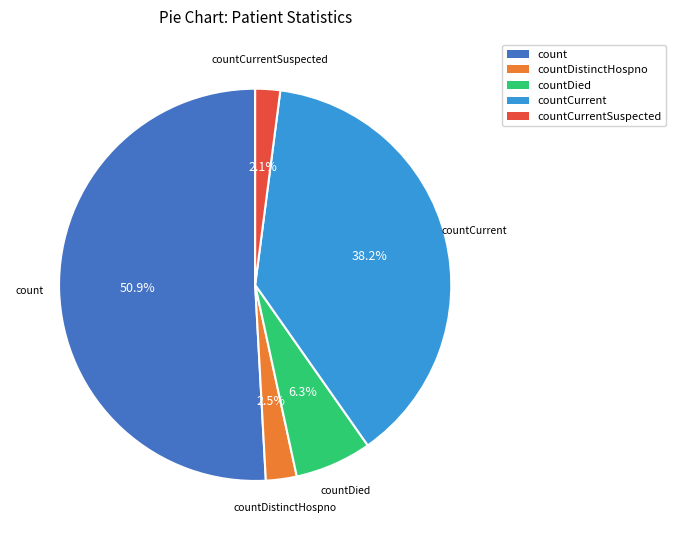

To the nearest percent, what is the average slice percentage?

20%